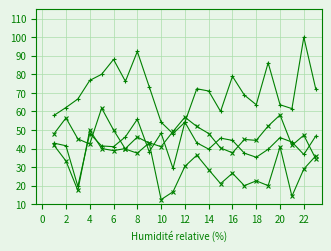

How many lines are shown in the chart?

4